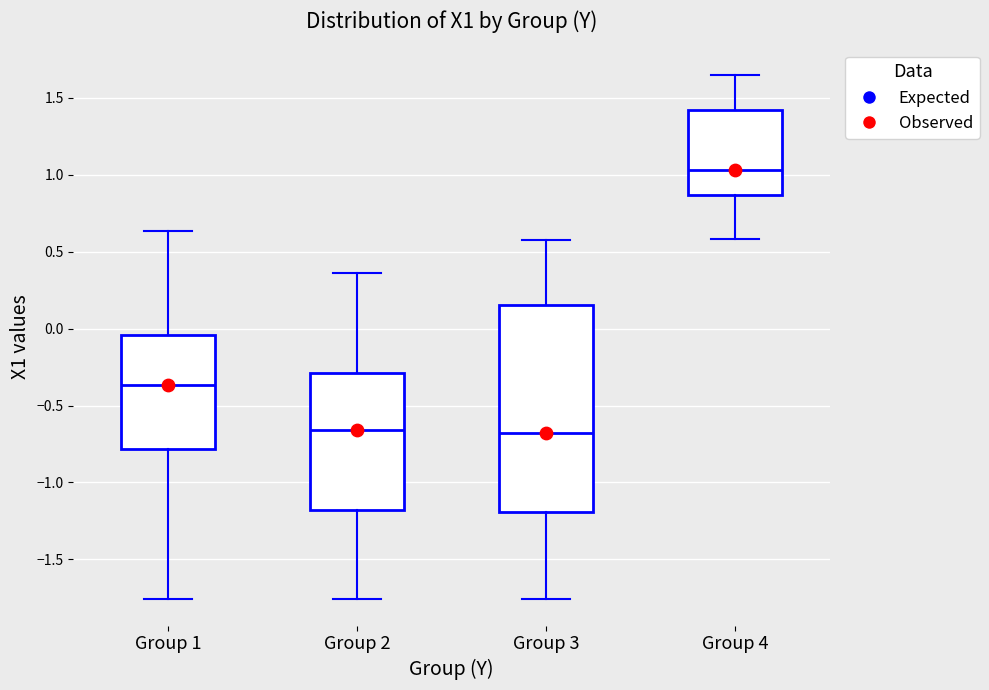

Reading left to right, read every box against the y-axis: the position of its median line, the range the box covers, and the ends of its whiskers. The values are not printed on the chart, so give them approximately, as read against the axis.

Group 1: median -0.35, box -0.80 to -0.05, whiskers -1.75 to 0.65
Group 2: median -0.65, box -1.20 to -0.30, whiskers -1.75 to 0.35
Group 3: median -0.70, box -1.20 to 0.15, whiskers -1.75 to 0.60
Group 4: median 1.05, box 0.85 to 1.40, whiskers 0.60 to 1.65